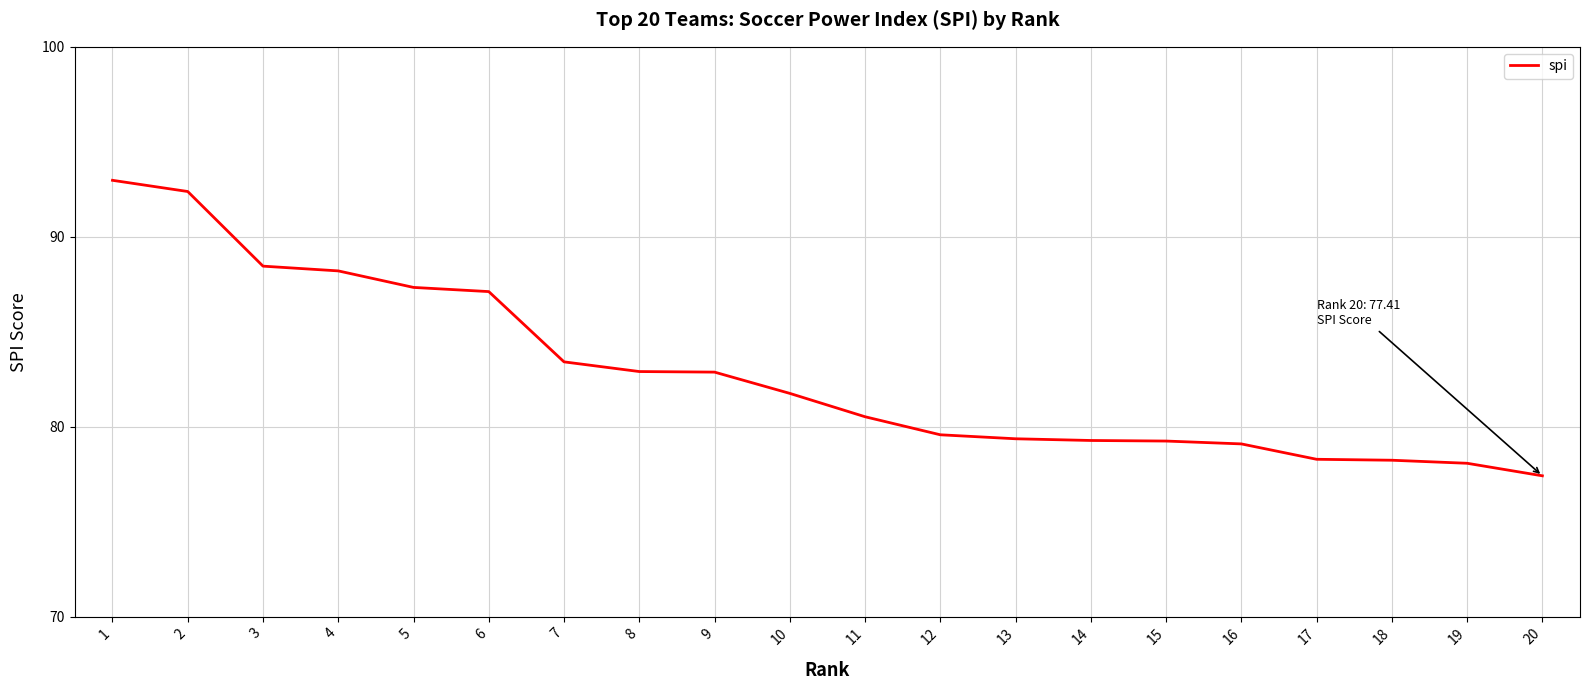

What is the greatest value displayed?

93.0